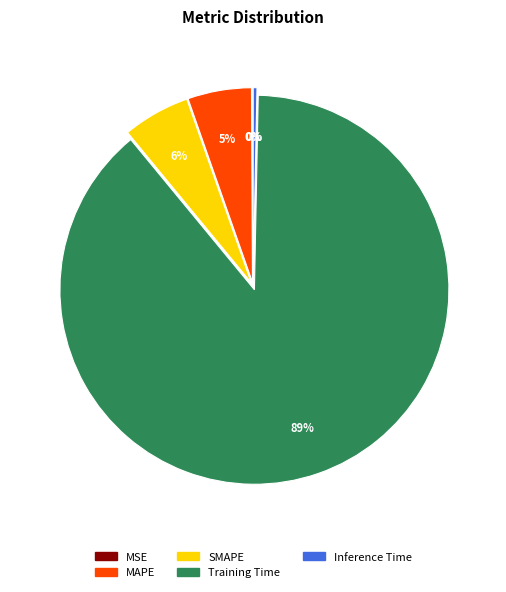

Does Training Time account for over 50% of the chart?

Yes